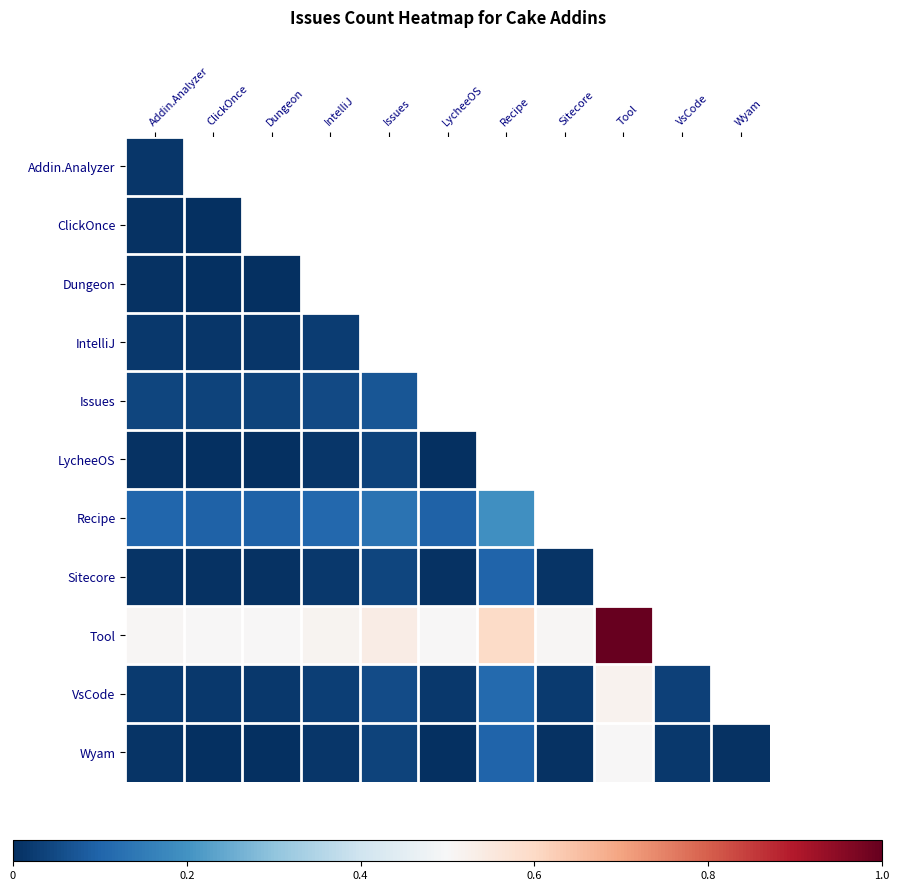

Which label corresponds to the largest value in the chart?

Tool